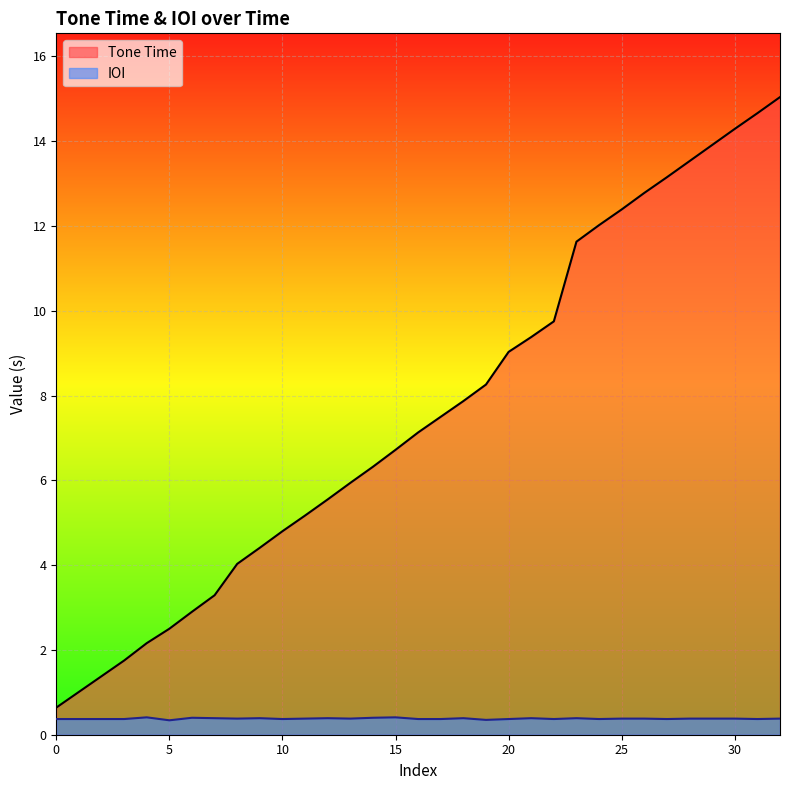

What is the label of the 32nd point from the left?

31